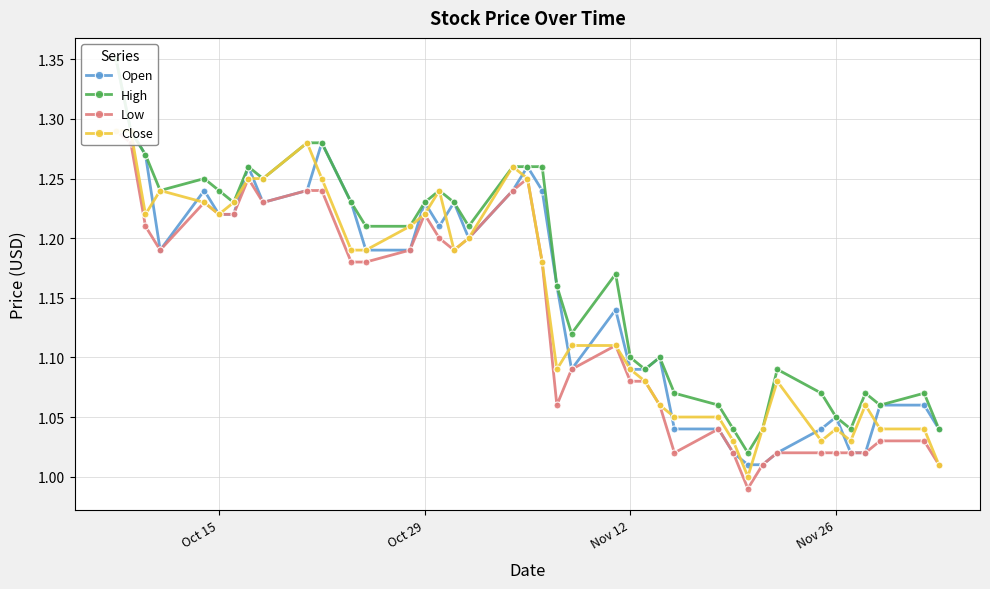

Read the Open value at Nov 12.

1.1